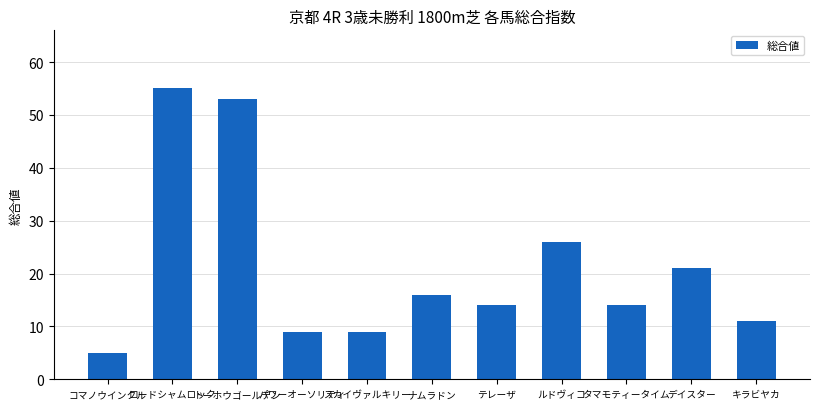

How many distinct data groups are displayed?

1